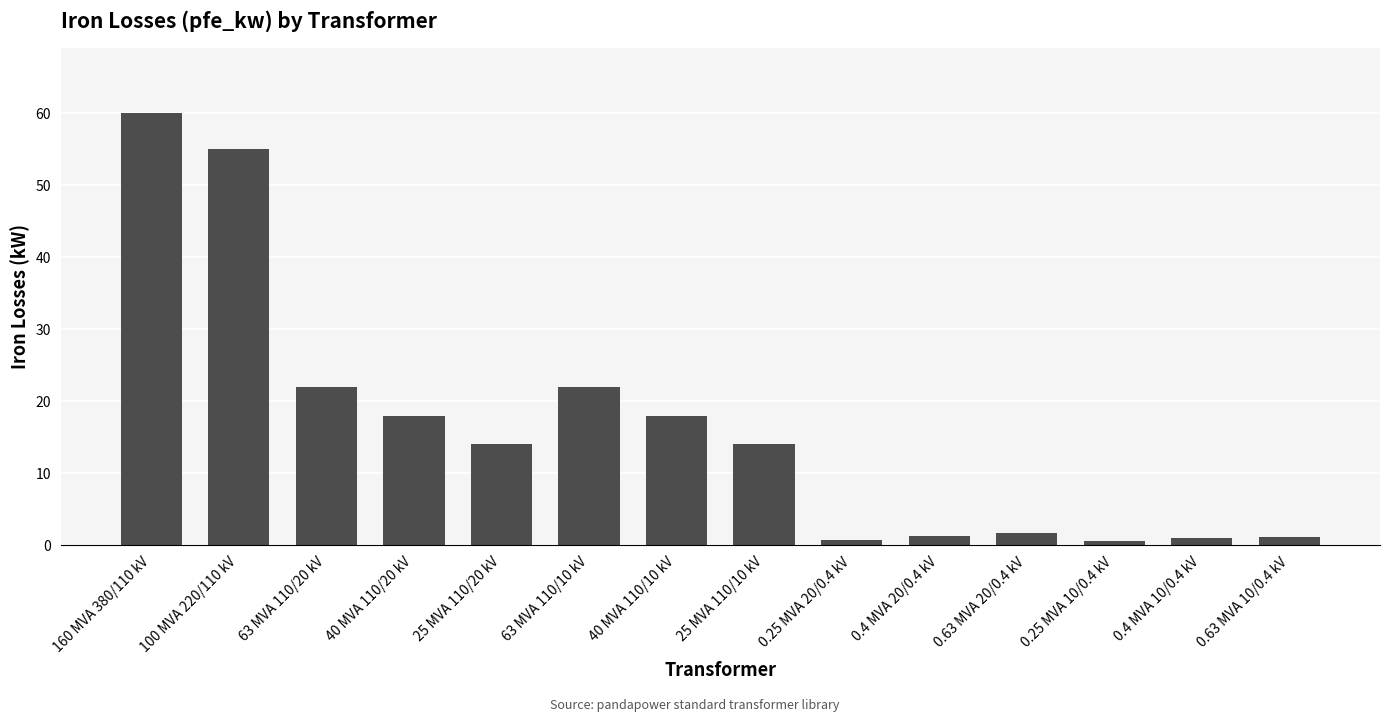

What is the label of the 4th bar from the left?

40 MVA 110/20 kV